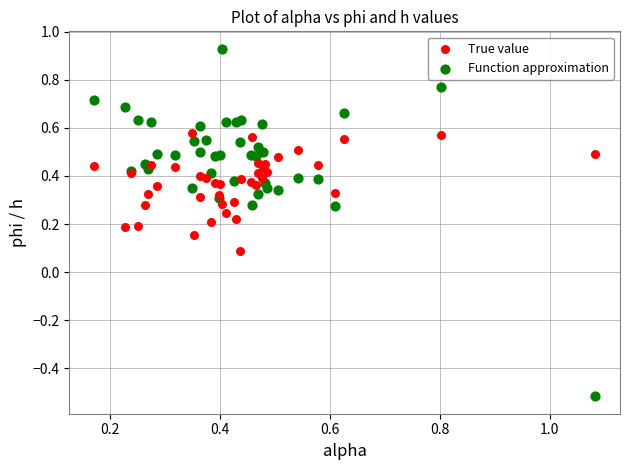

Which series contains the highest Y value?

Function approximation